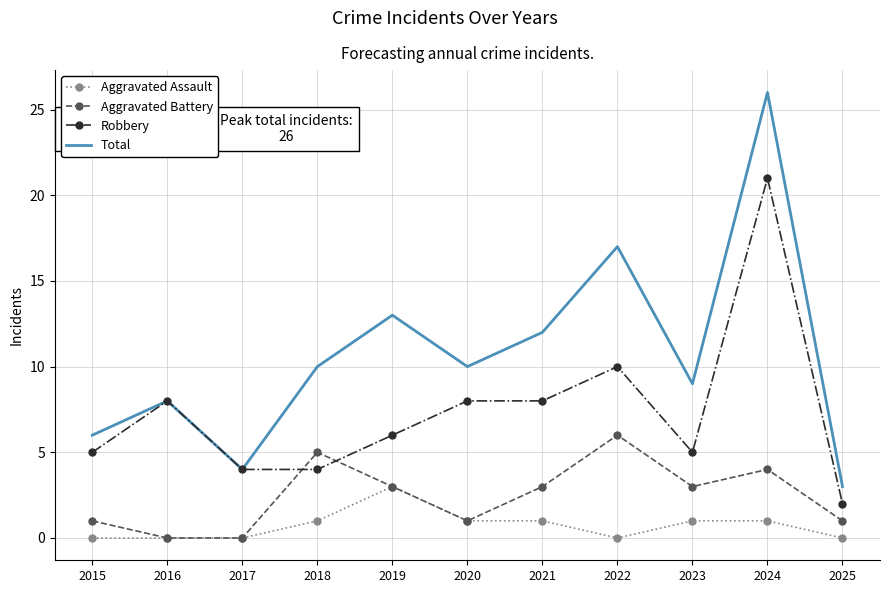

True or false: Total has a value of 38 at 2024.

False